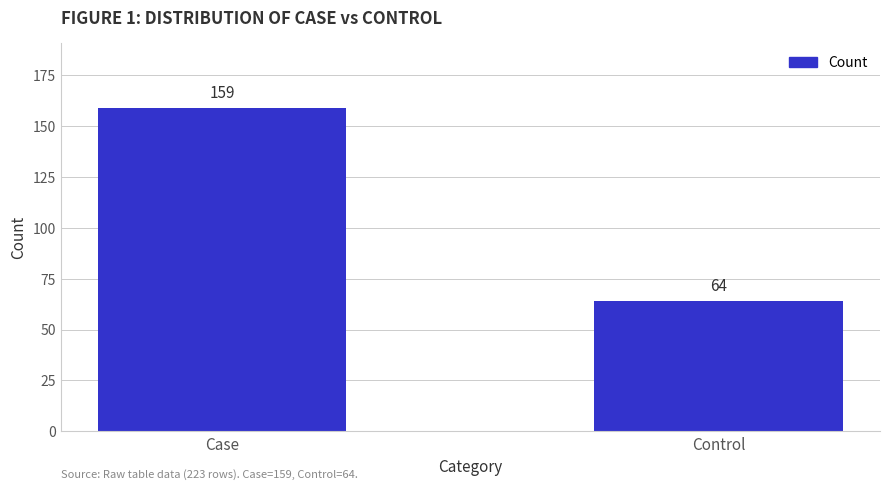

Reading right to left, transcribe all the data shown in this chart.

64	159